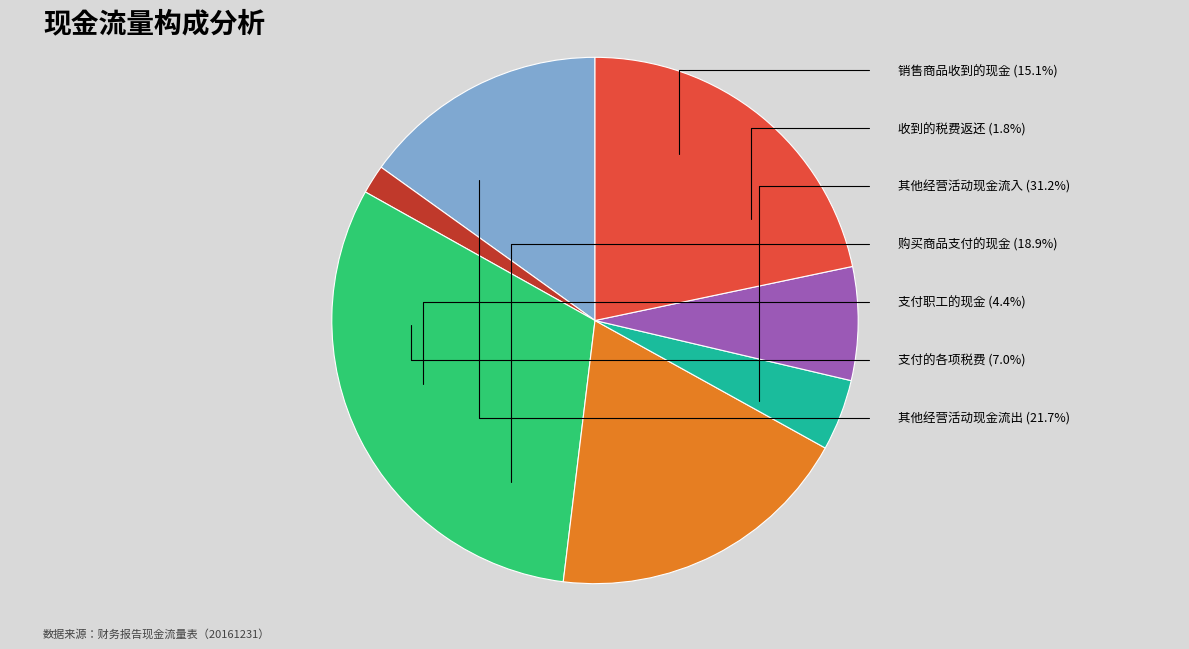

How many segments does this pie chart have?

7